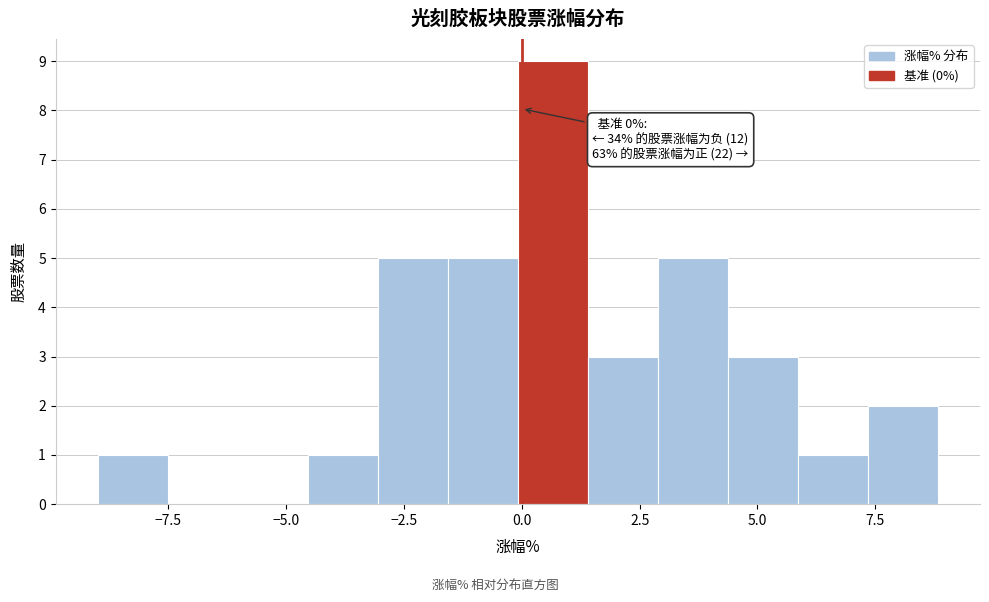

Around what value on the x-axis is the tallest bar? Give the approximate position of its centre, as read against the axis.

0.5